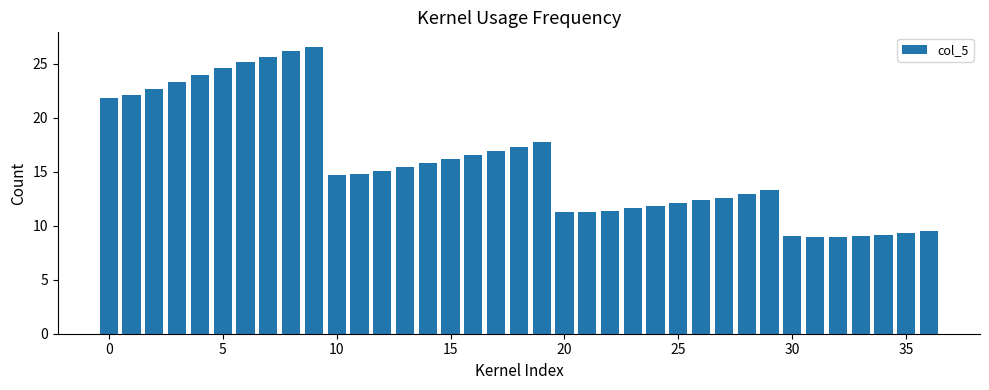

What is the smallest value displayed?

9.0